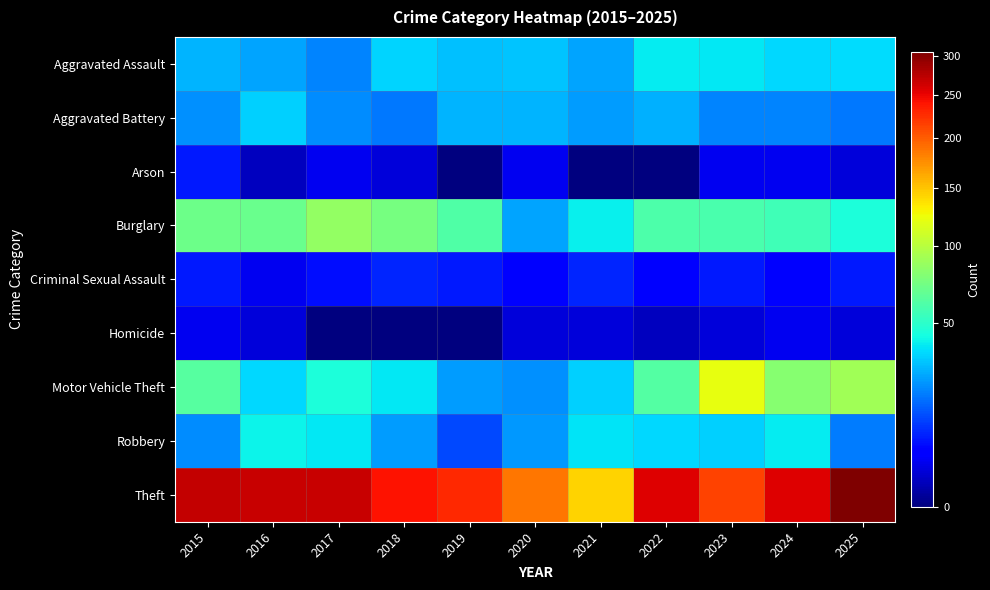

At which category is the sum across all series the highest?

2025